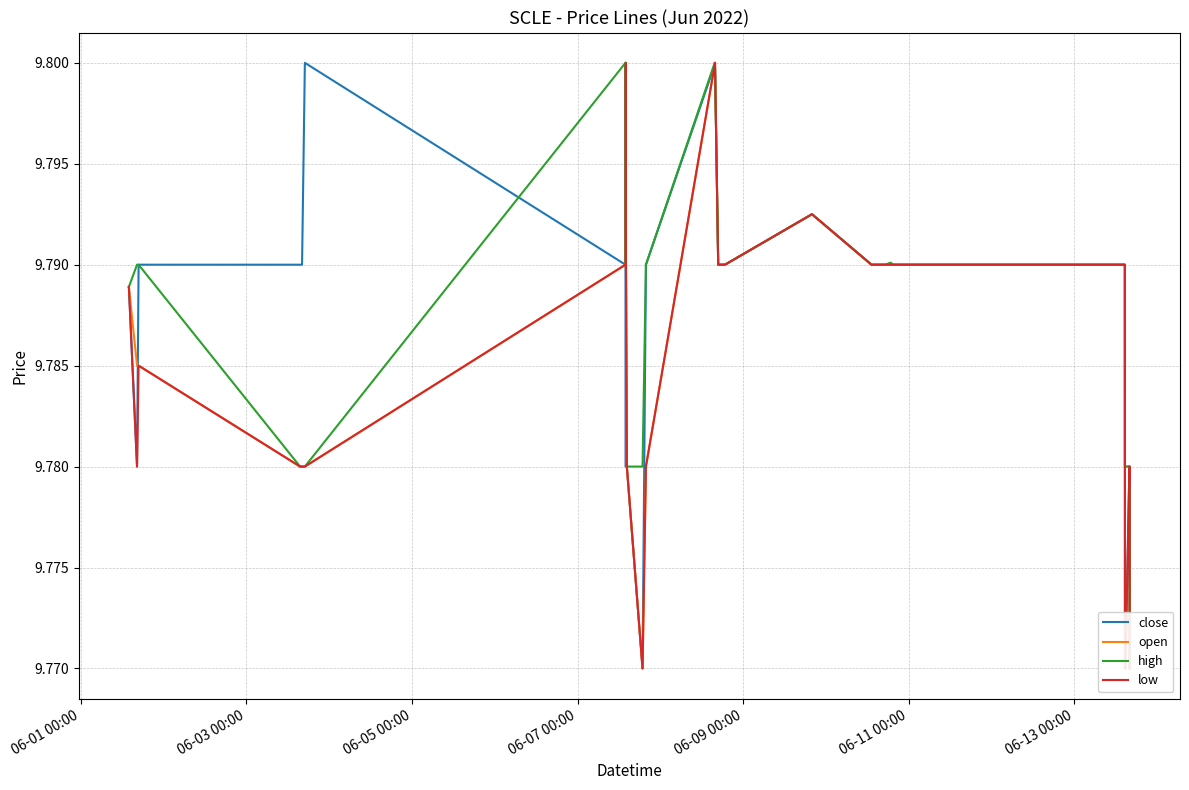

How many categories are shown in the chart?

36